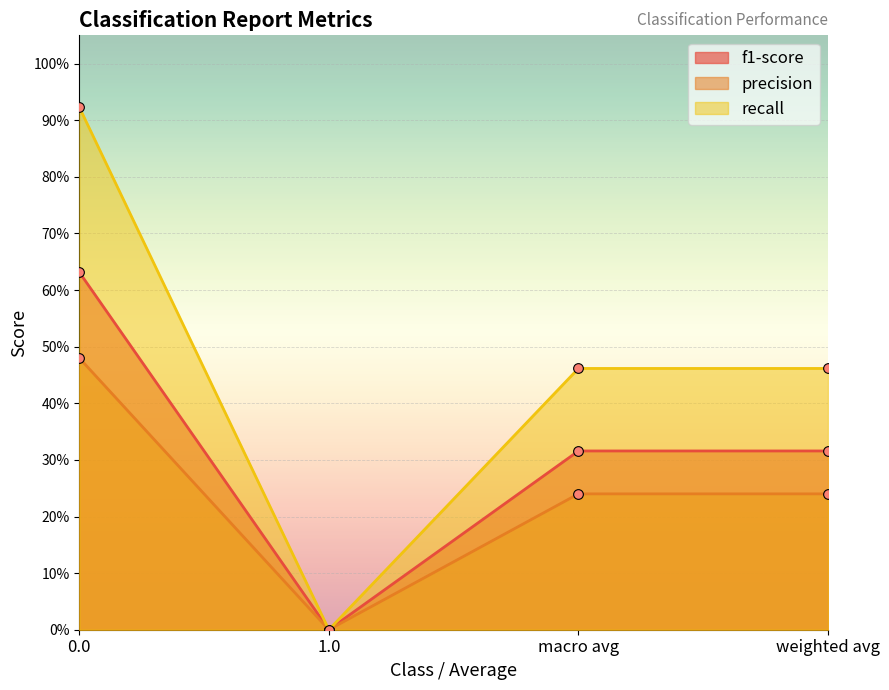

How many lines are shown in the chart?

3